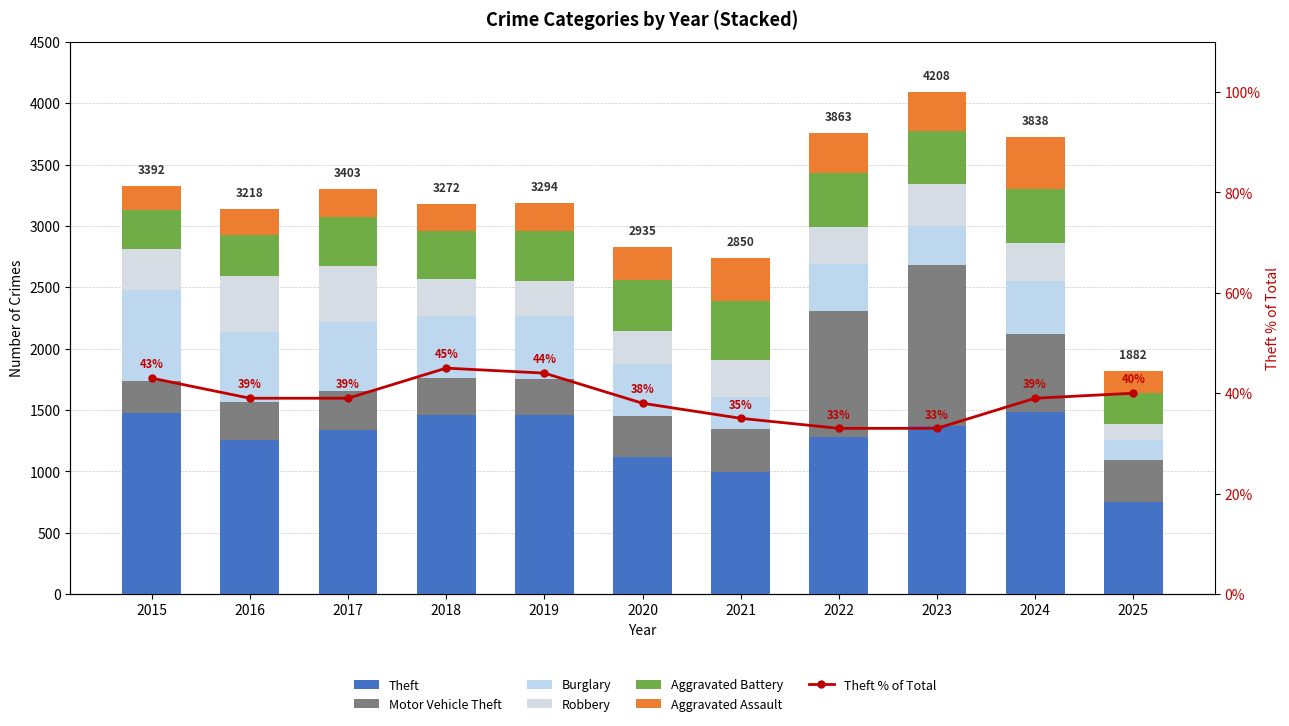

Reading right to left, what are all the values shown in this chart?

Theft: 2025=750	2024=1486	2023=1373	2022=1279	2021=998	2020=1120	2019=1459	2018=1461	2017=1339	2016=1259	2015=1474
Motor Vehicle Theft: 2025=338	2024=635	2023=1310	2022=1031	2021=348	2020=333	2019=290	2018=298	2017=312	2016=304	2015=263
Burglary: 2025=163	2024=426	2023=316	2022=379	2021=261	2020=425	2019=517	2018=506	2017=562	2016=576	2015=738
Robbery: 2025=131	2024=315	2023=340	2022=304	2021=300	2020=263	2019=287	2018=301	2017=460	2016=454	2015=337
Aggravated Battery: 2025=257	2024=438	2023=431	2022=439	2021=479	2020=415	2019=407	2018=389	2017=400	2016=336	2015=316
Aggravated Assault: 2025=180	2024=422	2023=318	2022=327	2021=352	2020=273	2019=223	2018=225	2017=225	2016=206	2015=194